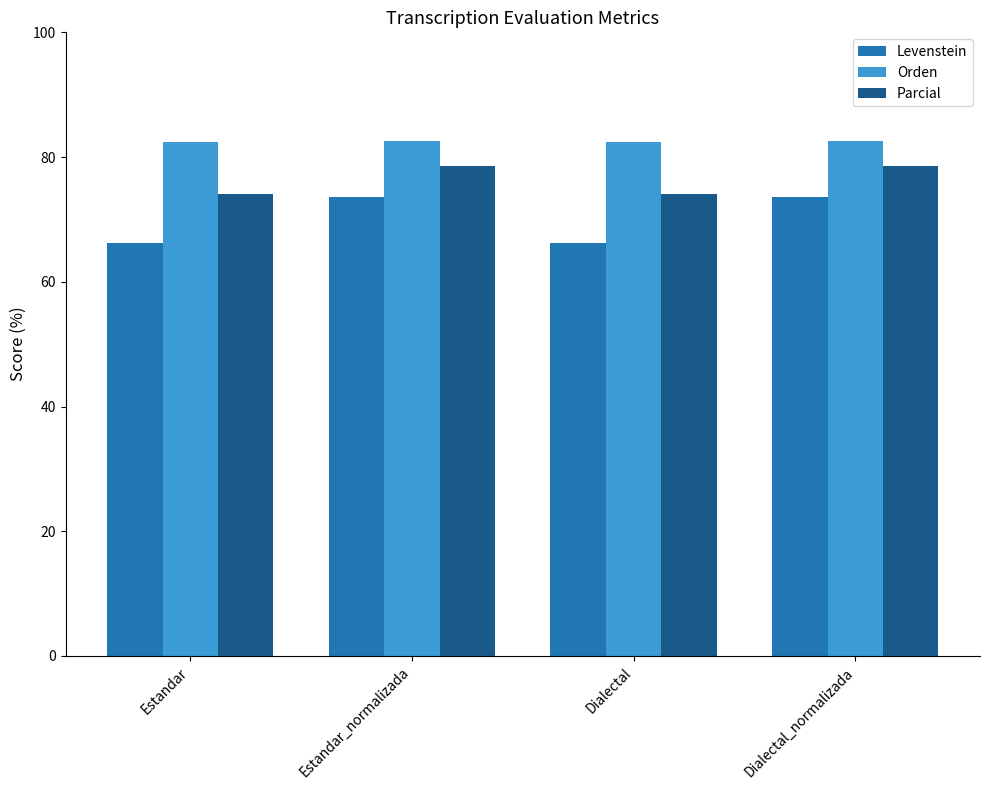

Is the value of Levenstein at Dialectal_normalizada greater than the value of Parcial at Dialectal_normalizada?

No